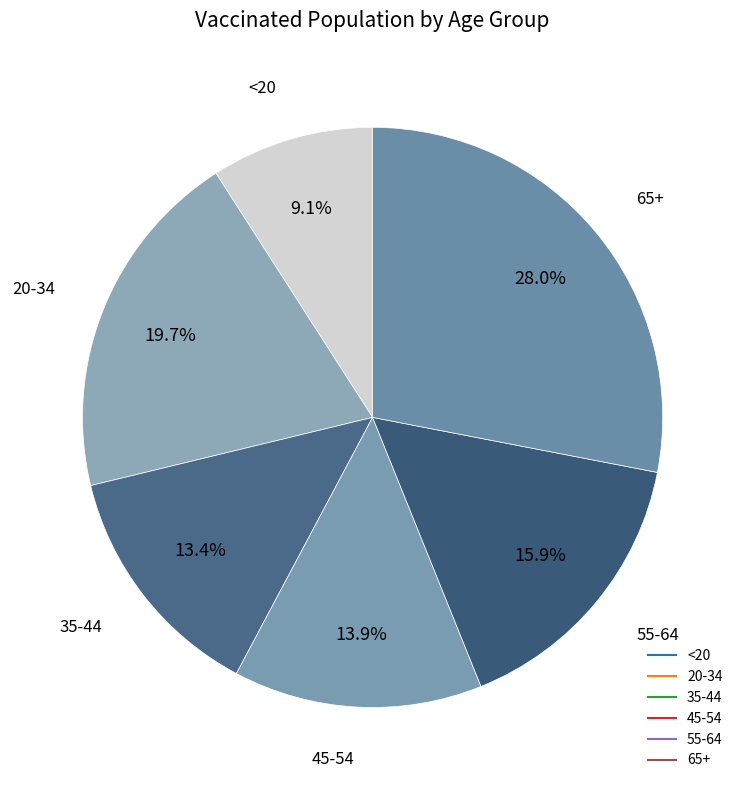

How many segments does this pie chart have?

6